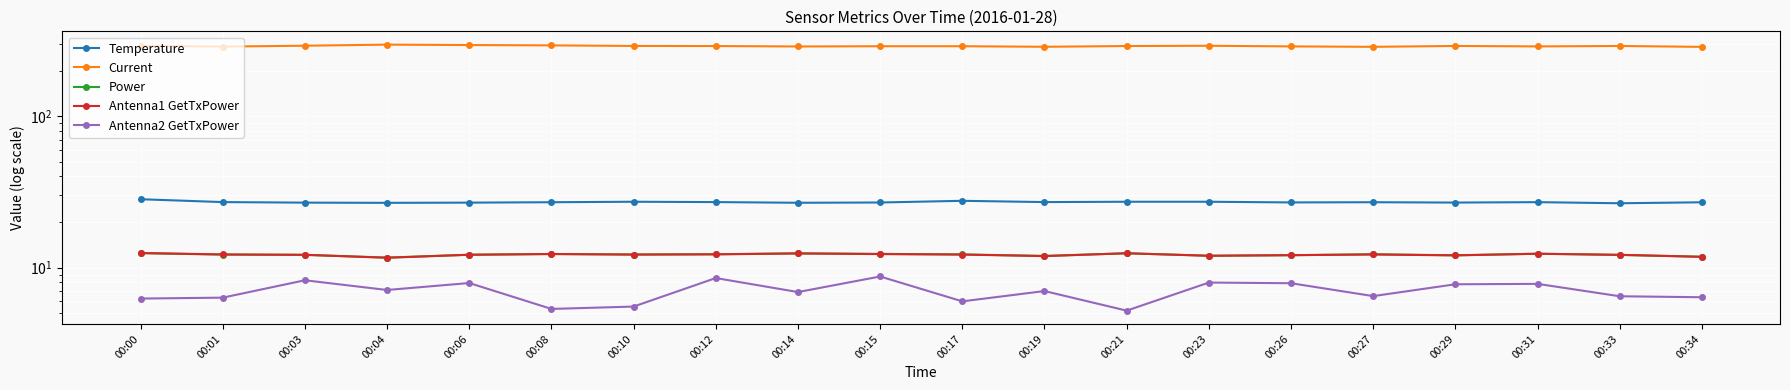

Reading left to right, list all the values displayed in this chart.

Temperature: 28.3	27.1	26.9	26.8	26.9	27.0	27.2	27.1	26.8	26.9	27.6	27.1	27.2	27.2	26.9	27.0	26.9	27.1	26.6	27.0
Current: 291.1	287.6	291.5	296.3	294.4	293.0	290.5	290.1	288.2	289.2	289.3	286.8	290.1	291.3	288.5	286.6	290.5	288.5	290.4	286.4
Power: 12.5	12.2	12.2	11.7	12.2	12.3	12.2	12.3	12.4	12.3	12.2	12.0	12.4	12.0	12.1	12.3	12.1	12.4	12.1	11.8
Antenna1 GetTxPower: 12.5	12.2	12.1	11.6	12.2	12.3	12.2	12.2	12.4	12.3	12.2	11.9	12.4	12.0	12.1	12.2	12.1	12.4	12.2	11.8
Antenna2 GetTxPower: 6.3	6.3	8.3	7.1	7.9	5.3	5.5	8.5	6.9	8.7	6.0	7.0	5.2	8.0	7.9	6.5	7.8	7.8	6.5	6.4